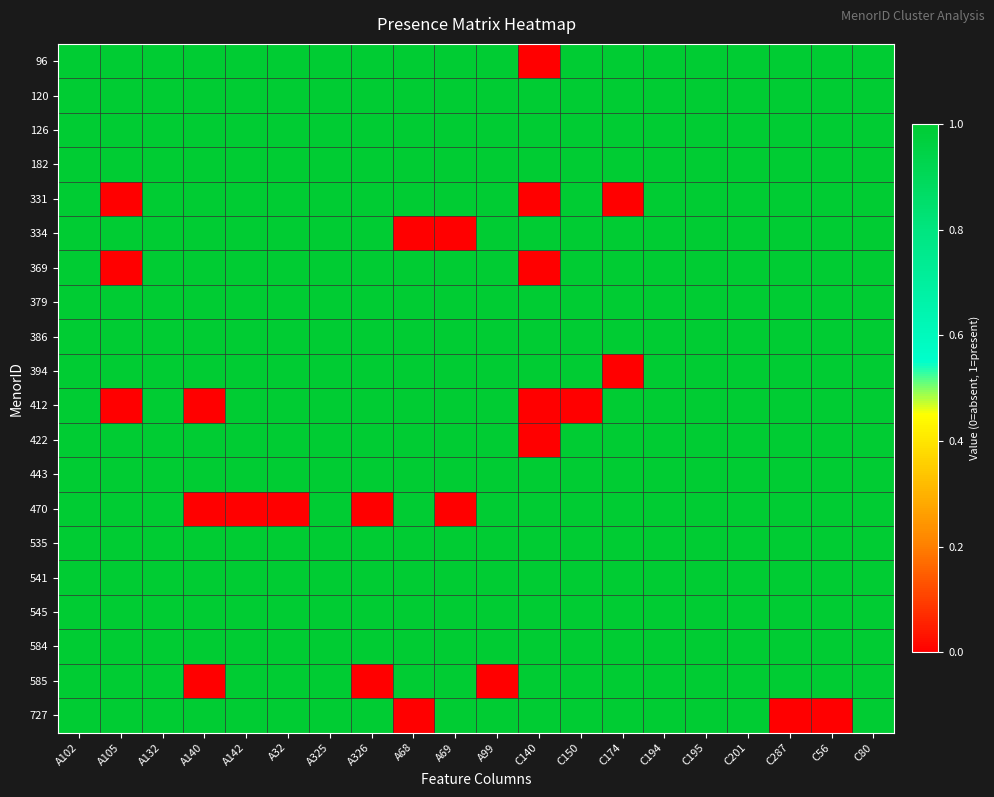

At which category does the chart reach its peak across all series?

A102